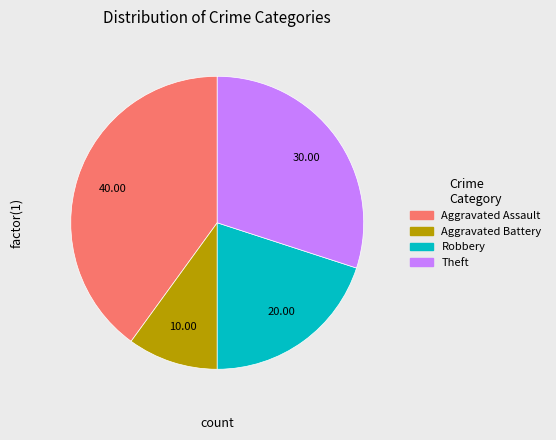

Rank the categories by value from lowest to highest.

Aggravated Battery, Robbery, Theft, Aggravated Assault